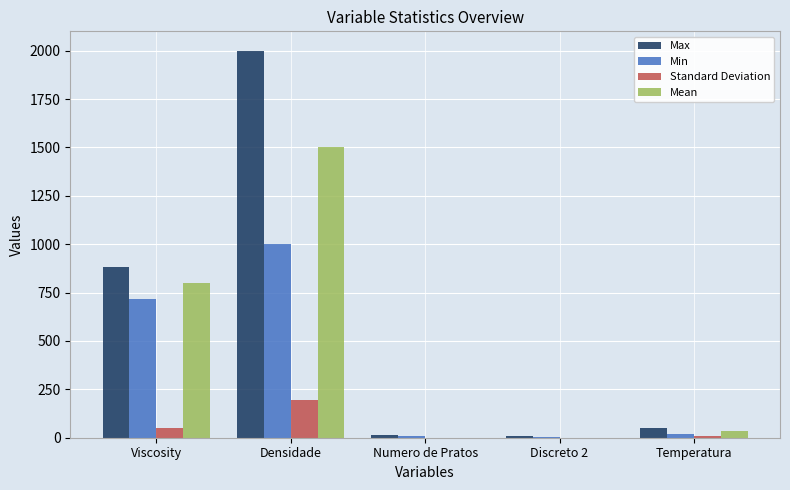

What is the greatest value displayed?

2000.0